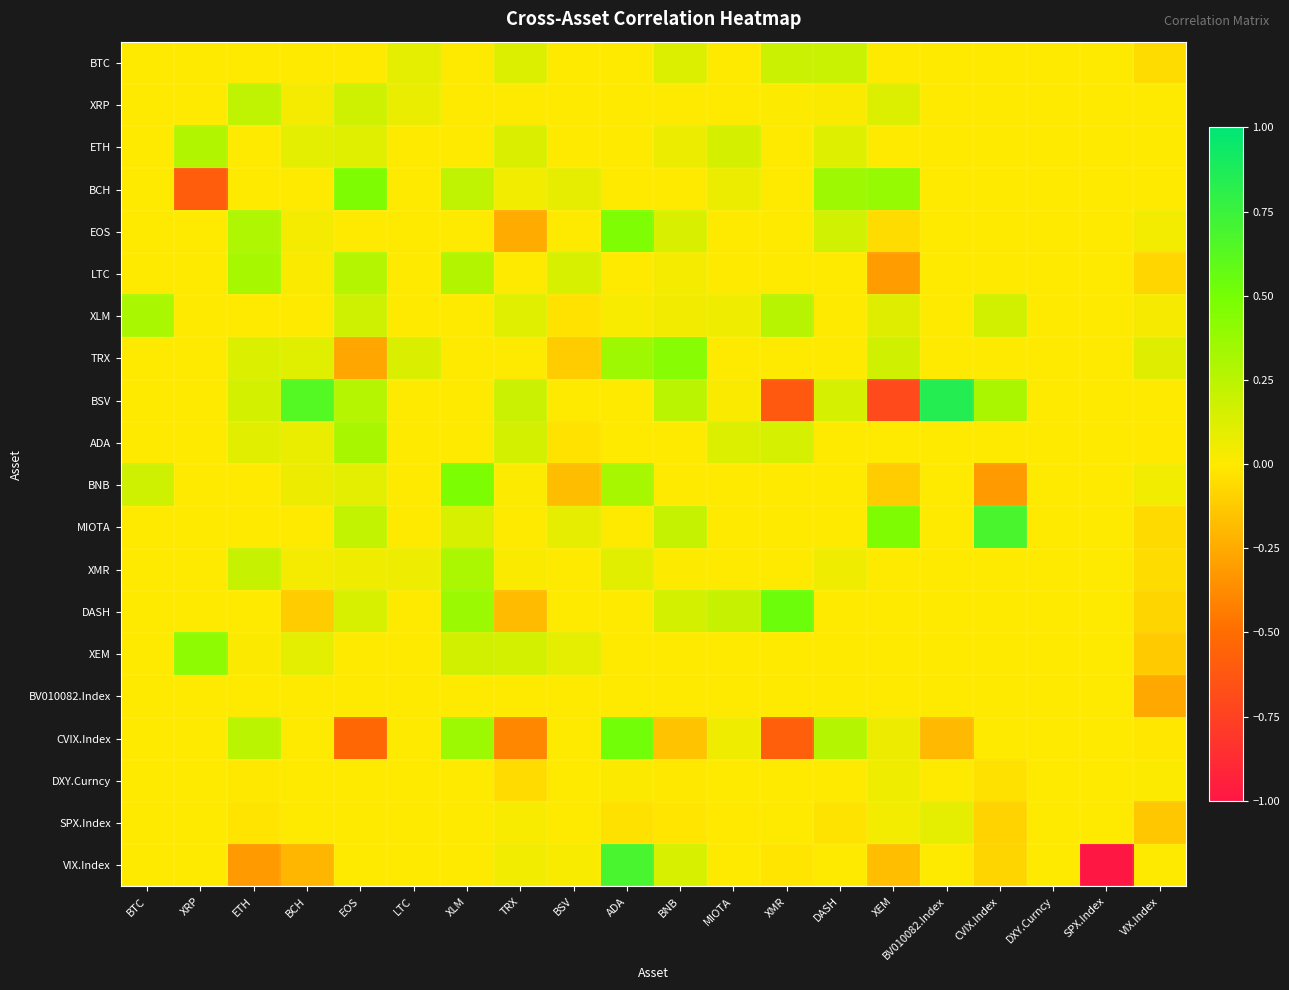

Which series has the largest range (max minus min)?

VIX.Index